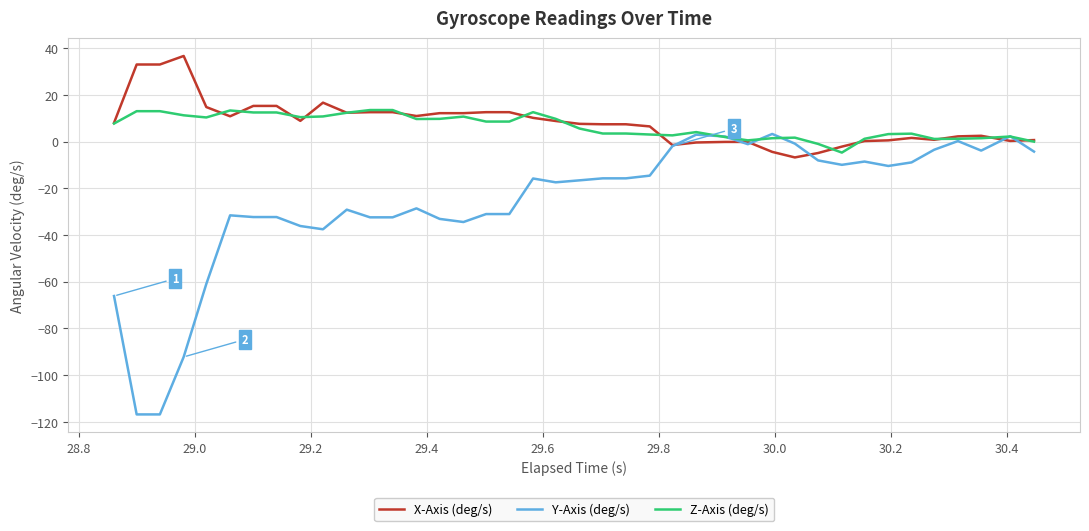

What is the minimum value for Z-Axis (deg/s)?

-4.7